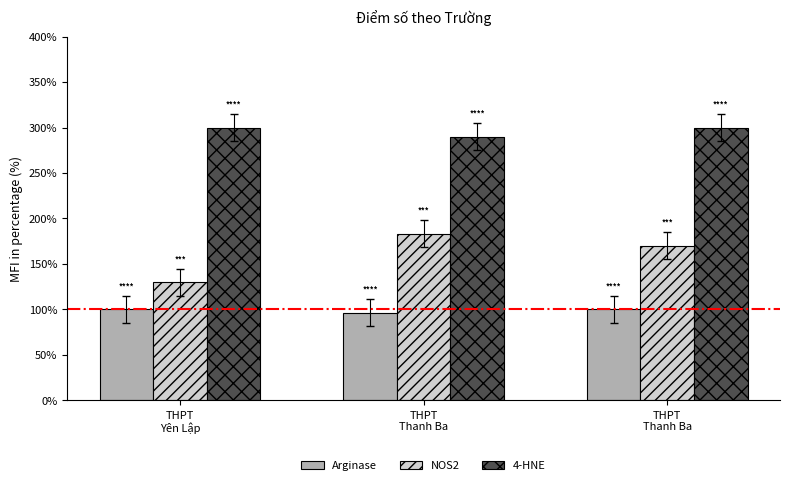

Count the 4-HNE values in the range 290 to 300.

3